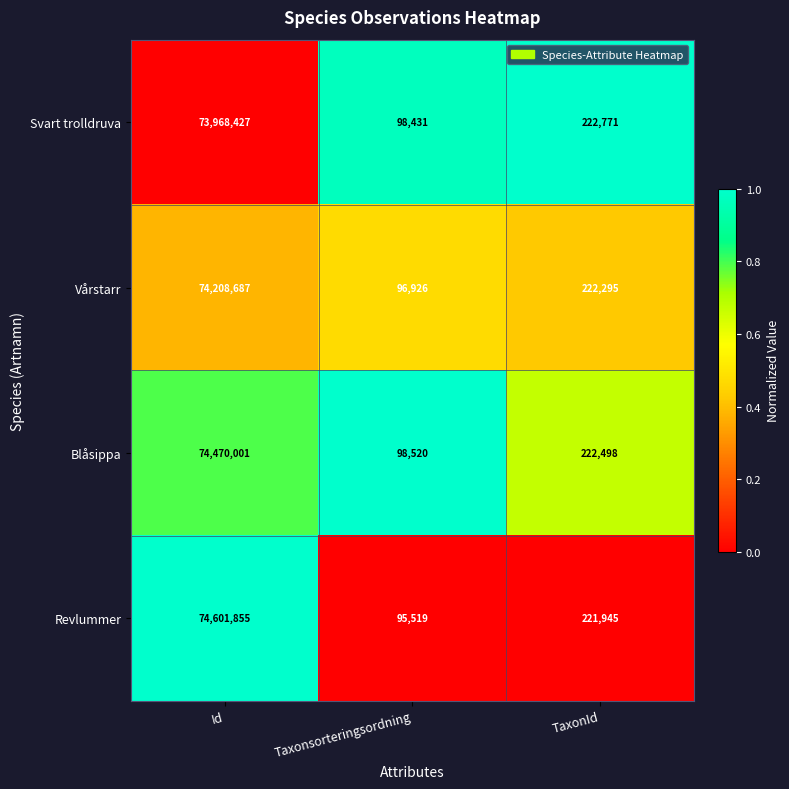

Reading left to right, what are all the values shown in this chart?

Svart trolldruva: 73968427	98431	222771
Vårstarr: 74208687	96926	222295
Blåsippa: 74470001	98520	222498
Revlummer: 74601855	95519	221945